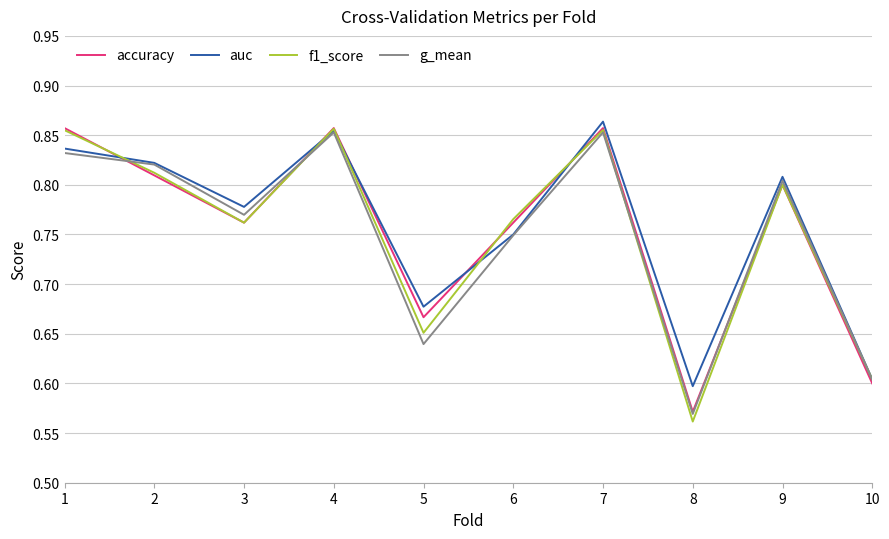

At which category does the chart reach its minimum across all series?

8